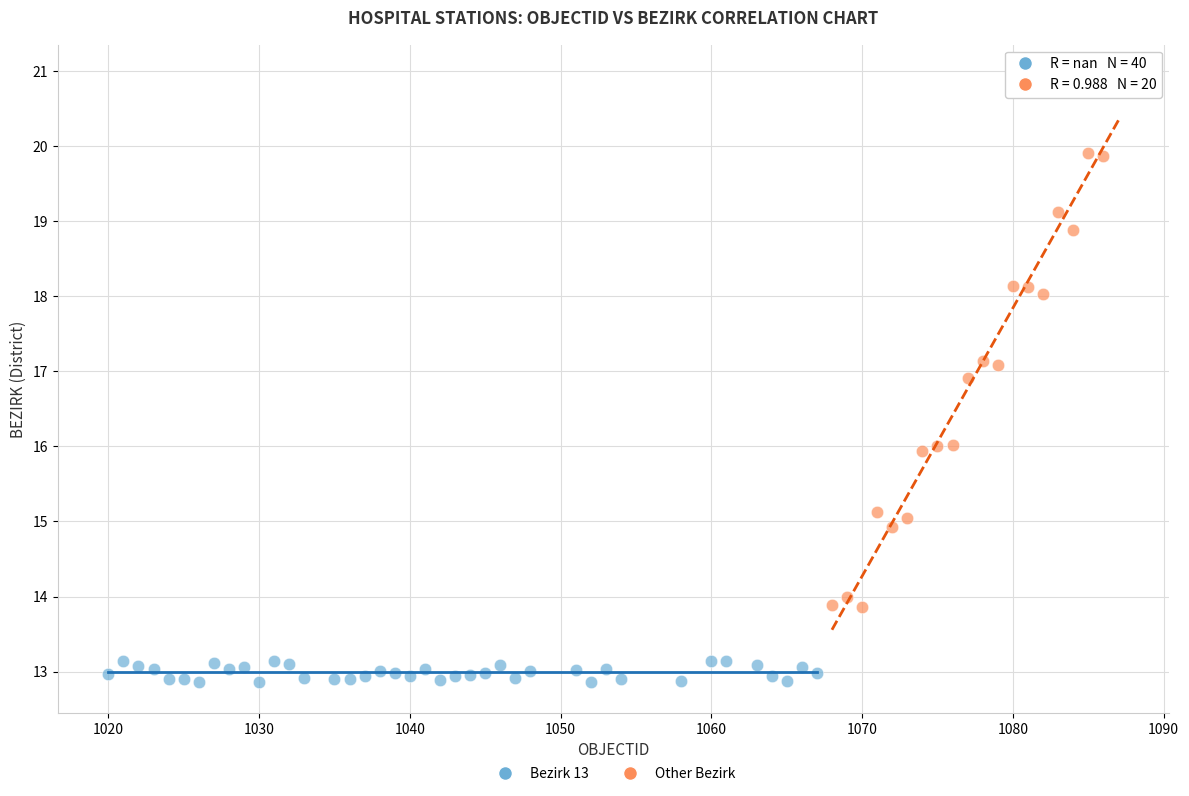

Which series contains the lowest Y value?

Bezirk 13